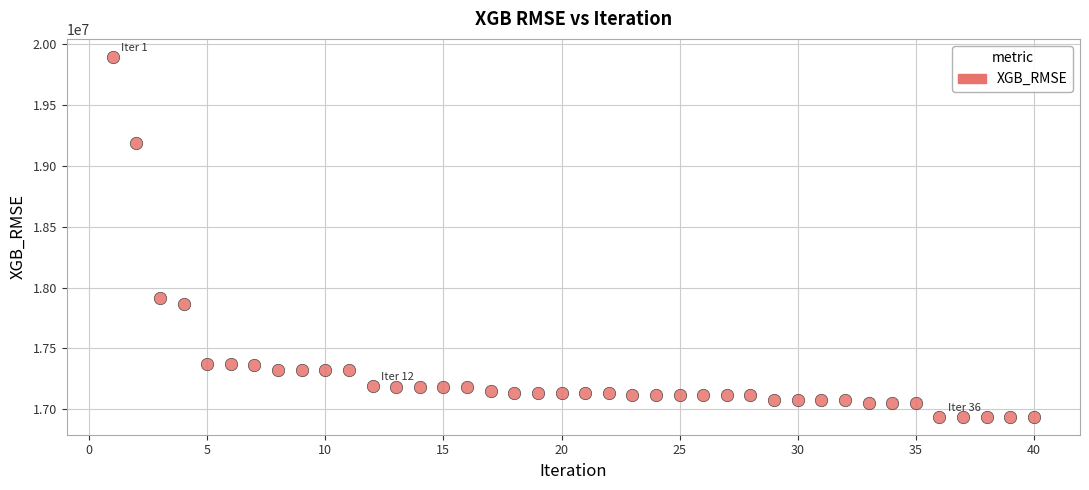

What is the range of Y values (max minus min)?

2958893.7